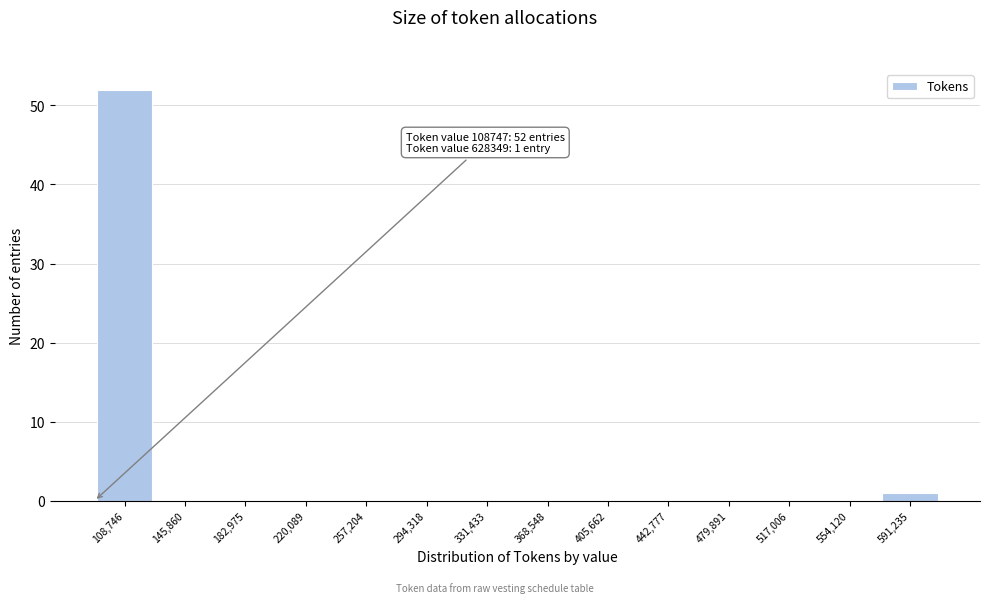

Reading left to right, extract all data points from this chart.

108,746=52	145,860=0	182,975=0	220,089=0	257,204=0	294,318=0	331,433=0	368,548=0	405,662=0	442,777=0	479,891=0	517,006=0	554,120=0	591,235=1